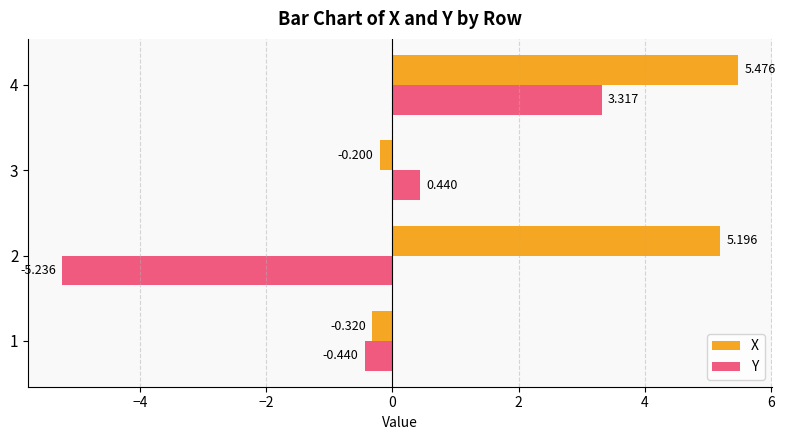

Which series has the largest total across all categories?

X